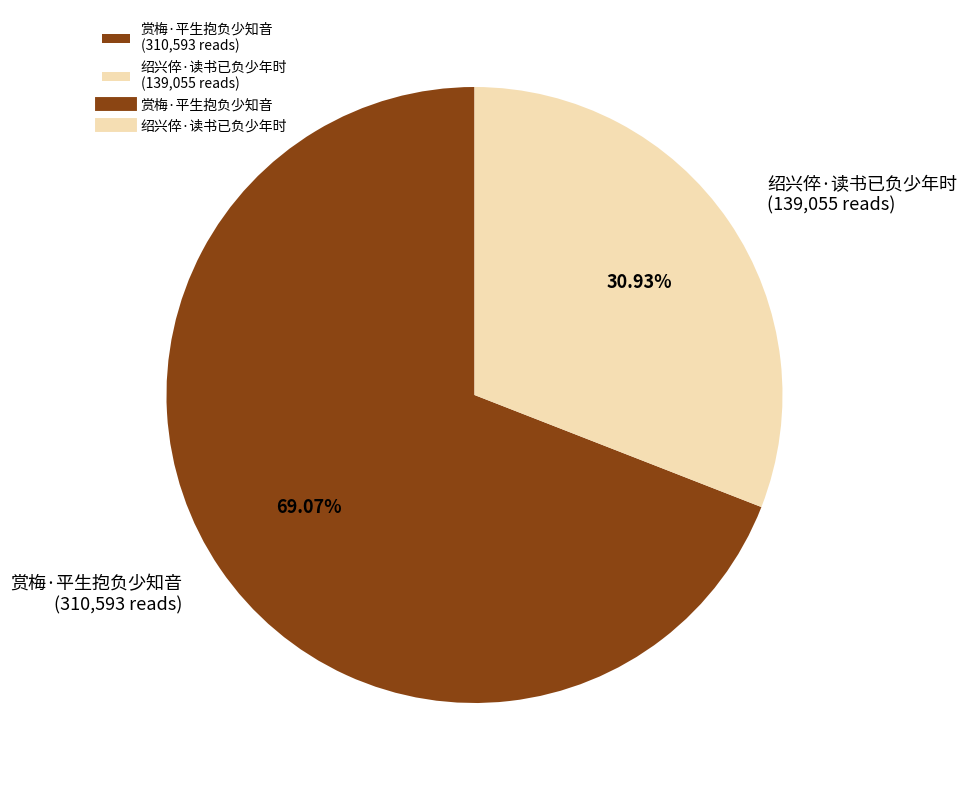

What is the total percentage of 绍兴倅·读书已负少年时 and 赏梅·平生抱负少知音?

100.0%